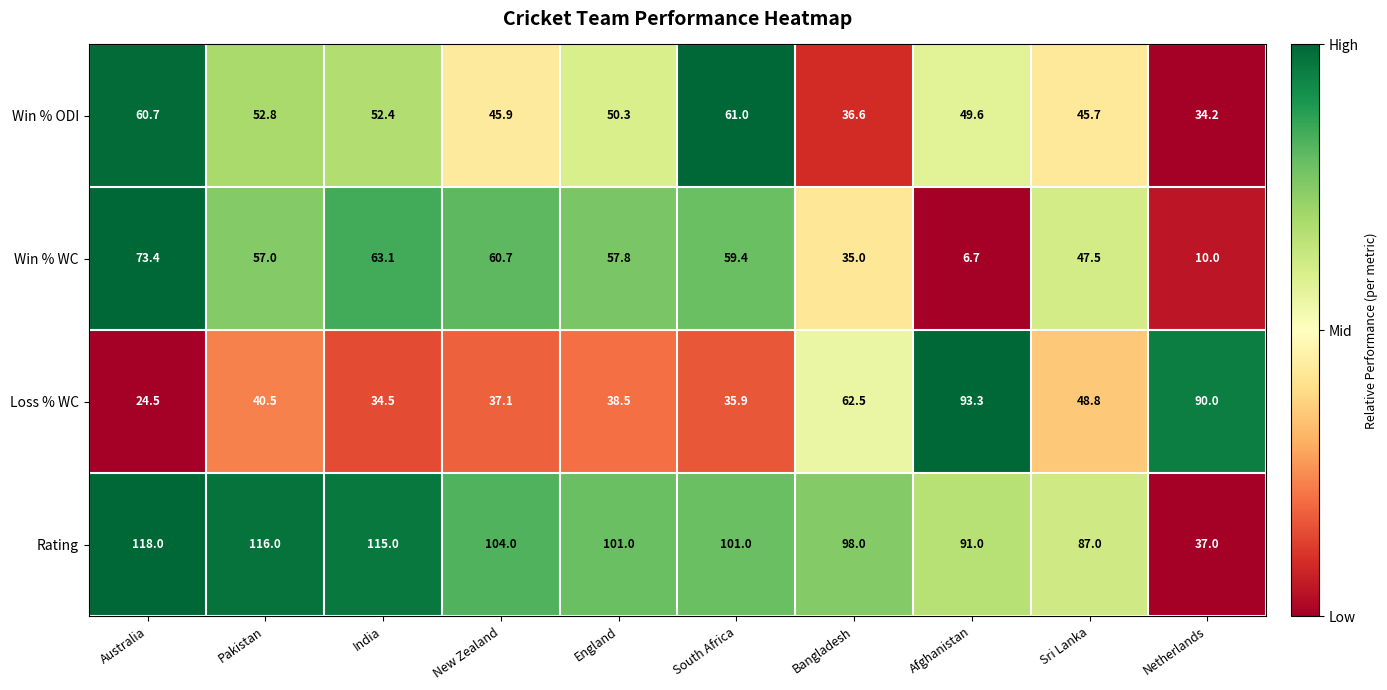

The value of Win % ODI at Sri Lanka is 45.7. True or false?

True